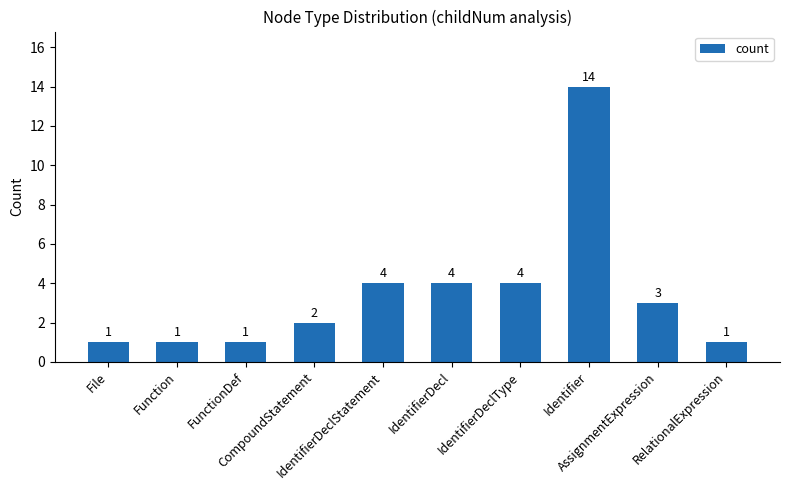

Approximately how many times larger is the value at IdentifierDeclStatement compared to IdentifierDeclType?

1.0